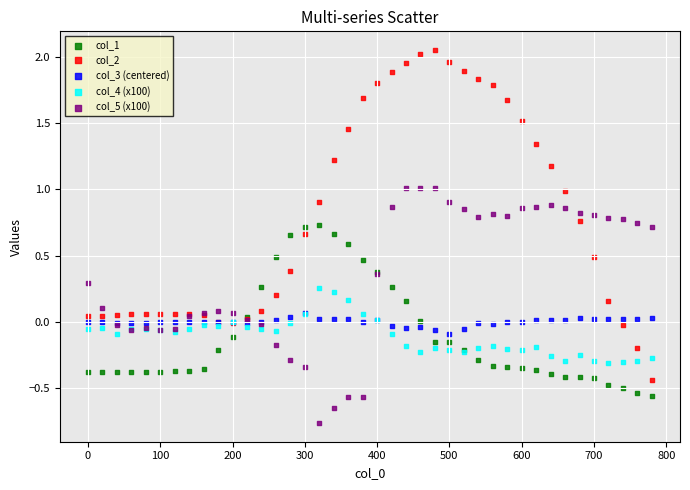

What are all the series names shown in the legend?

col_1, col_2, col_3 (centered), col_4 (x100), col_5 (x100)